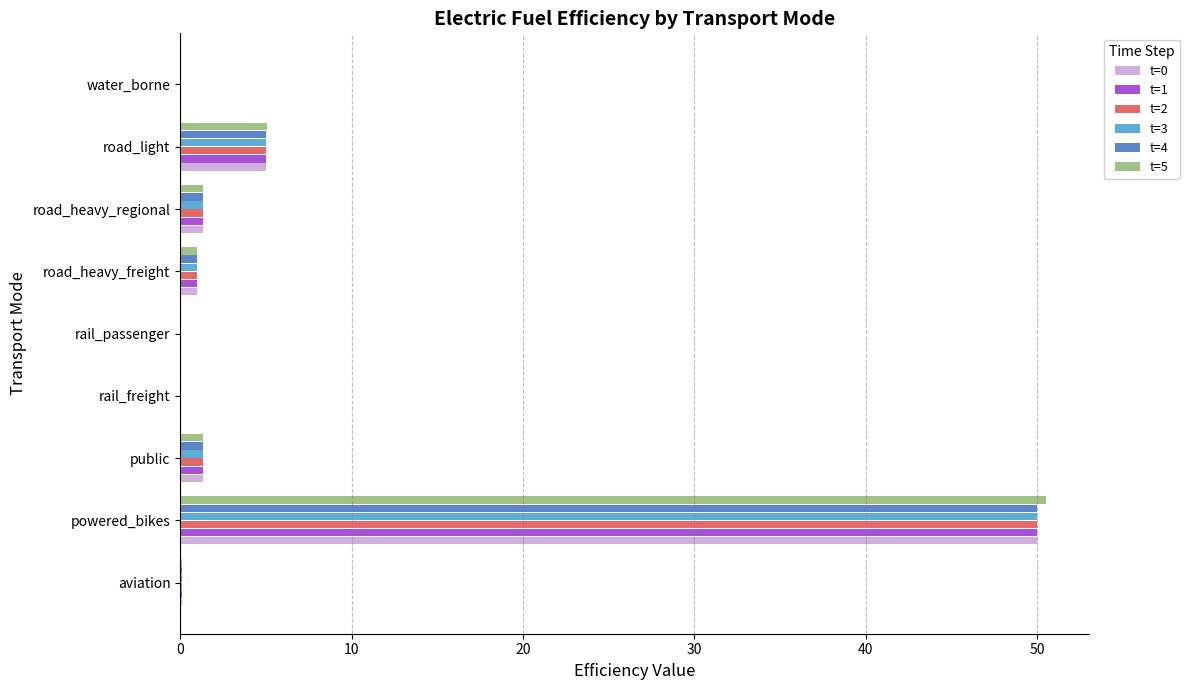

What is the sum of all t=1 values?

58.9